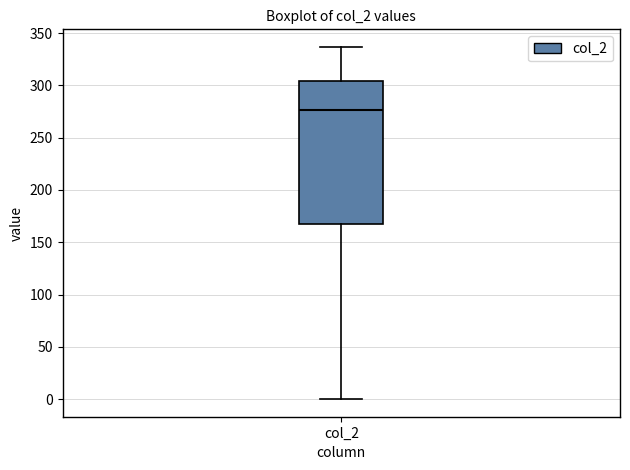

Transcribe this box plot: give where the median line is, the range the box spans, and where the two whiskers end, as read against the y-axis. The values are not printed on the chart, so give them approximately, as read against the axis.

median 275, box 170 to 305, whiskers 0 to 335